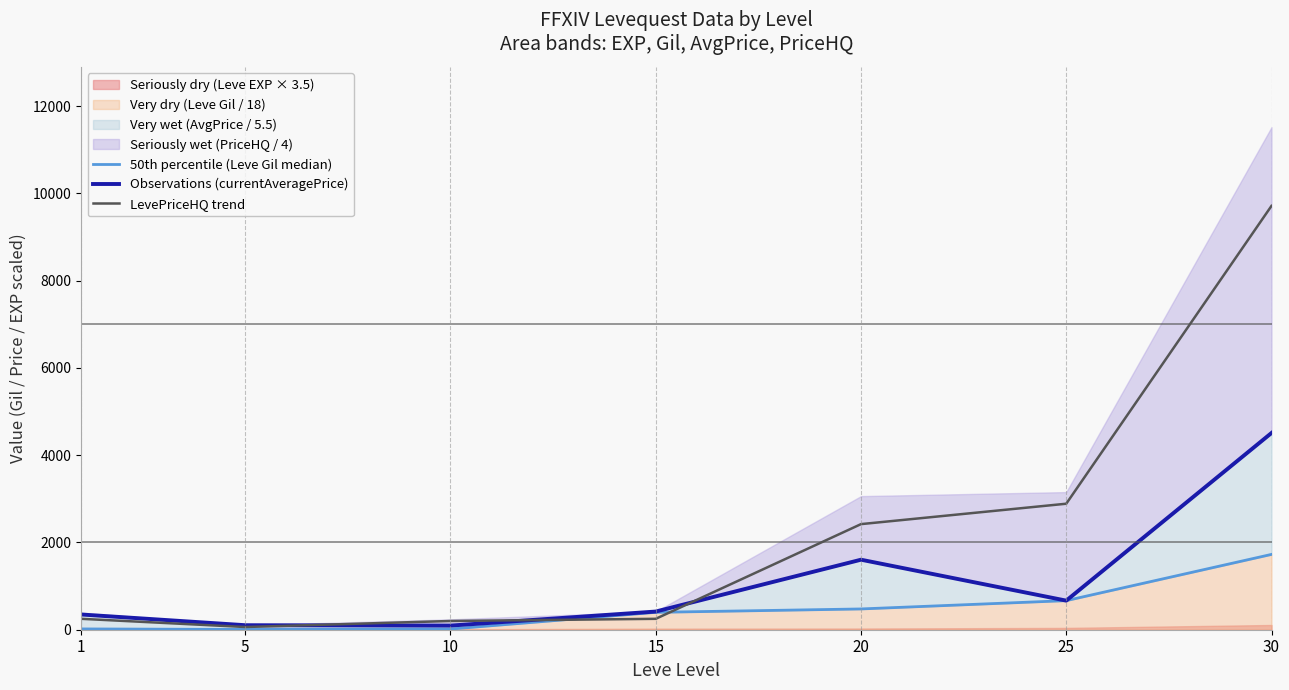

Where is LevePriceHQ trend nearest to the value 4887?

25